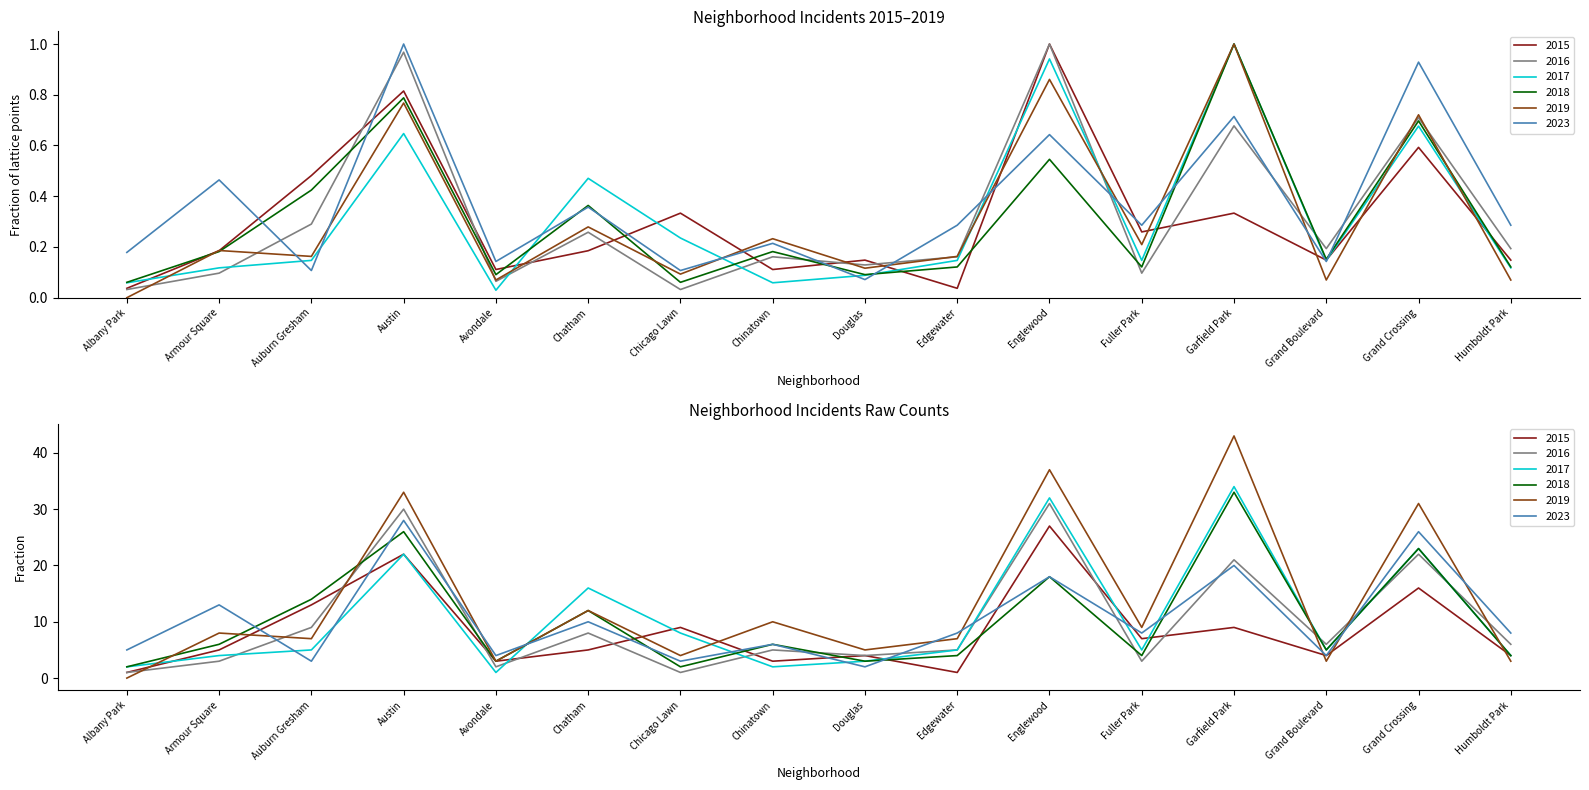

What is the sum of all 2015 values?

4.9